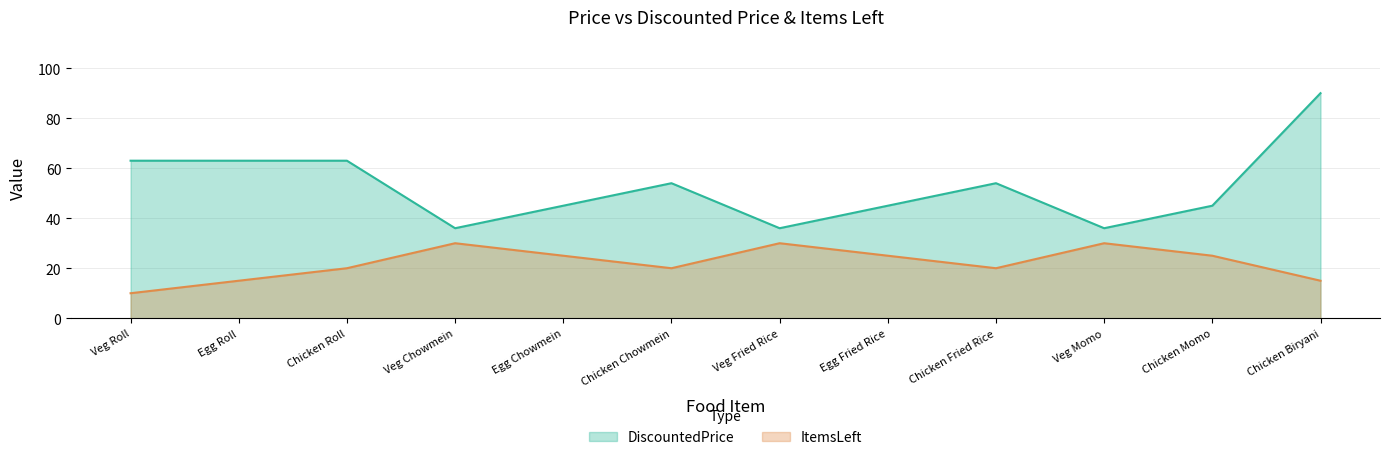

Where is DiscountedPrice nearest to the value 63?

Veg Roll